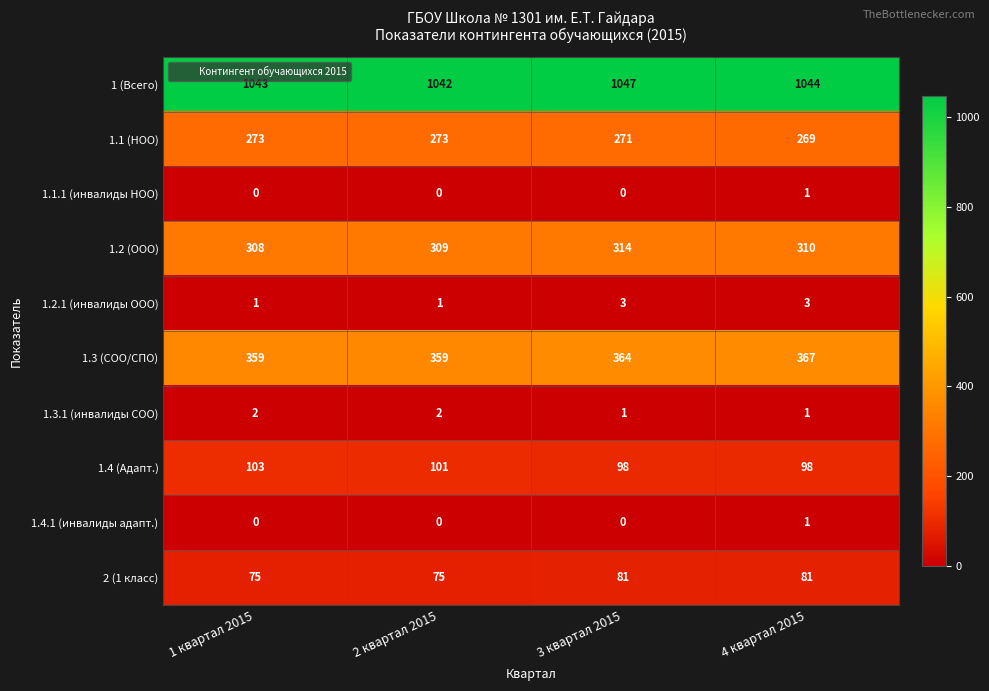

At how many categories does at least one series exceed 855?

4